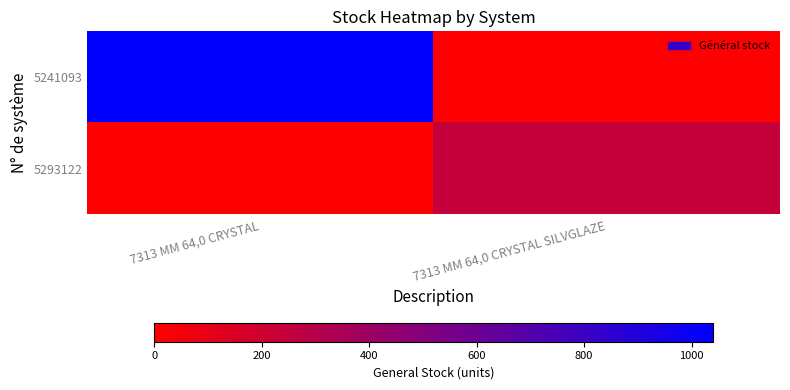

At how many categories does at least one series exceed 328?

1